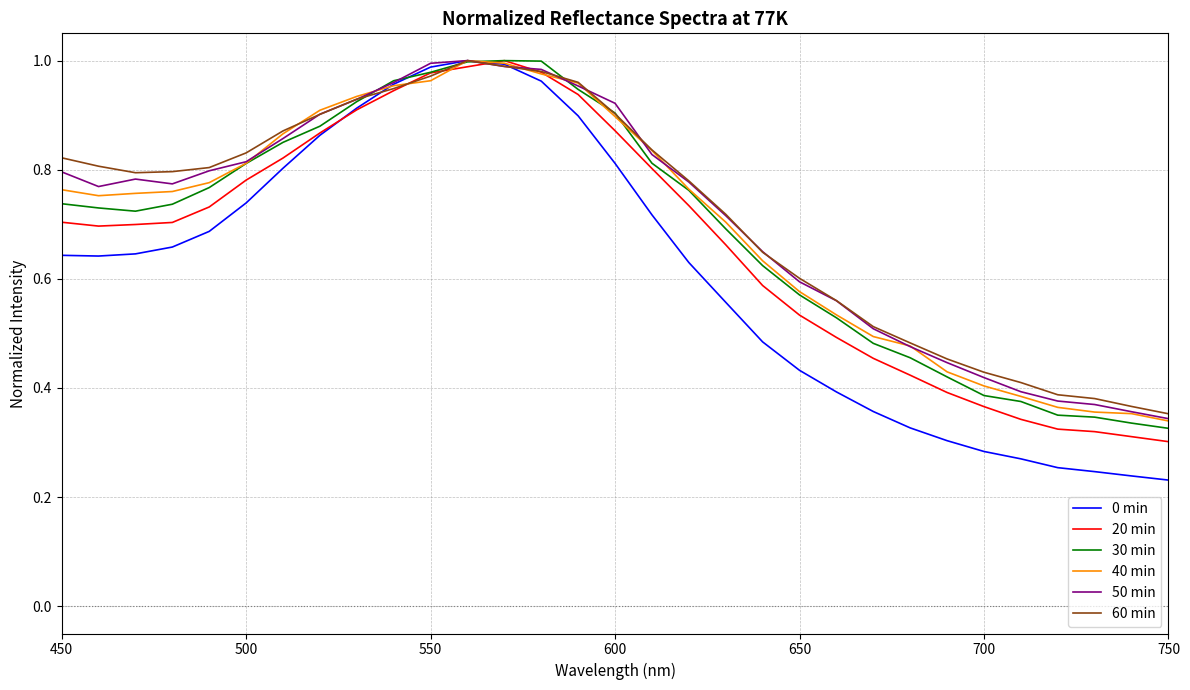

Reading right to left, transcribe all the data shown in this chart.

0 min: 0.2	0.2	0.2	0.3	0.3	0.3	0.3	0.3	0.4	0.4	0.4	0.5	0.6	0.6	0.7	0.8	0.9	1.0	1.0	1.0	1.0	1.0	0.9	0.9	0.8	0.7	0.7	0.7	0.6	0.6	0.6
20 min: 0.3	0.3	0.3	0.3	0.3	0.4	0.4	0.4	0.5	0.5	0.5	0.6	0.7	0.7	0.8	0.9	0.9	1.0	1.0	1.0	1.0	0.9	0.9	0.9	0.8	0.8	0.7	0.7	0.7	0.7	0.7
30 min: 0.3	0.3	0.3	0.4	0.4	0.4	0.4	0.5	0.5	0.5	0.6	0.6	0.7	0.8	0.8	0.9	0.9	1.0	1.0	1.0	1.0	1.0	0.9	0.9	0.9	0.8	0.8	0.7	0.7	0.7	0.7
40 min: 0.3	0.4	0.4	0.4	0.4	0.4	0.4	0.5	0.5	0.5	0.6	0.6	0.7	0.8	0.8	0.9	1.0	1.0	1.0	1.0	1.0	1.0	0.9	0.9	0.9	0.8	0.8	0.8	0.8	0.8	0.8
50 min: 0.3	0.4	0.4	0.4	0.4	0.4	0.4	0.5	0.5	0.6	0.6	0.6	0.7	0.8	0.8	0.9	1.0	1.0	1.0	1.0	1.0	1.0	0.9	0.9	0.9	0.8	0.8	0.8	0.8	0.8	0.8
60 min: 0.4	0.4	0.4	0.4	0.4	0.4	0.5	0.5	0.5	0.6	0.6	0.6	0.7	0.8	0.8	0.9	1.0	1.0	1.0	1.0	1.0	0.9	0.9	0.9	0.9	0.8	0.8	0.8	0.8	0.8	0.8